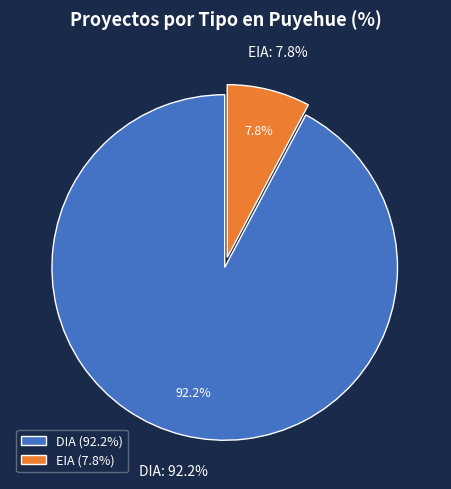

Does EIA represent more than half of the total?

No